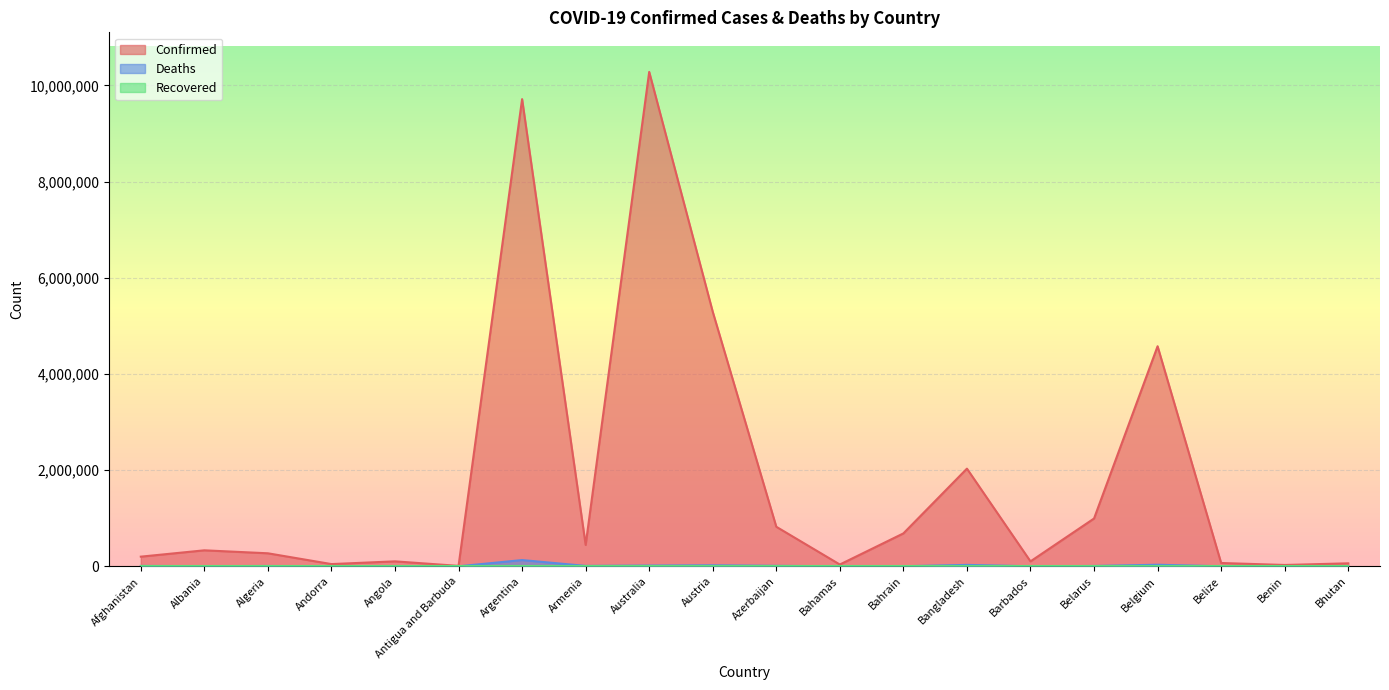

True or false: Deaths and Confirmed intersect in this chart.

False